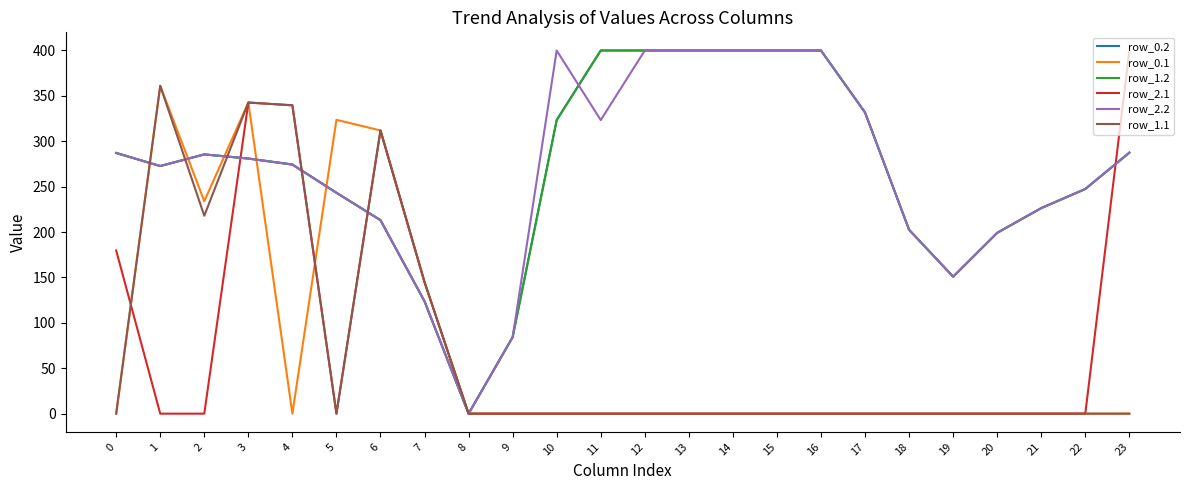

Does the chart display data point markers on the line(s)?

No